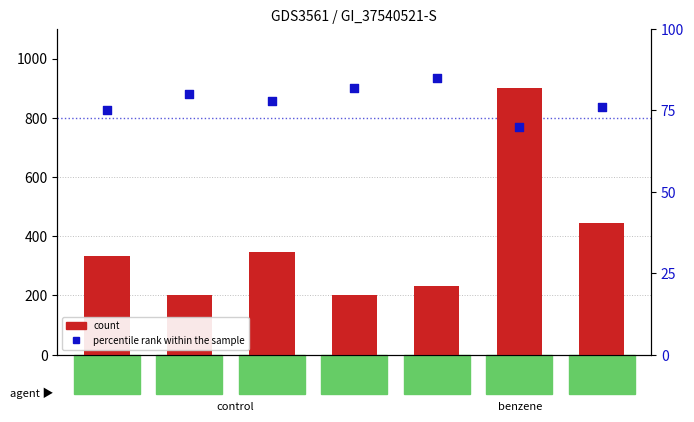

Which series reaches the minimum Y coordinate?

percentile rank within the sample